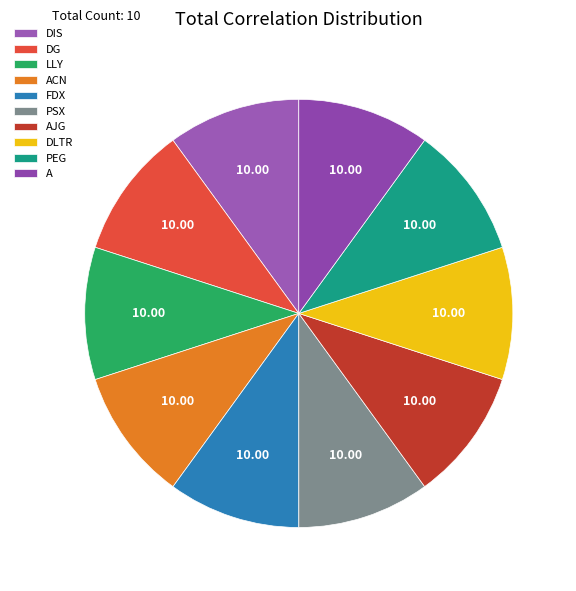

What portion of the pie excludes PEG?

90.0%